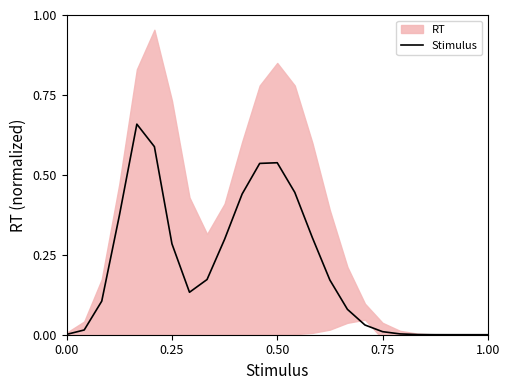

Reading right to left, list all the values displayed in this chart.

0.0	0.0	0.0	0.0	0.0	0.0	0.0	0.0	0.1	0.2	0.3	0.4	0.5	0.5	0.4	0.3	0.2	0.1	0.3	0.6	0.7	0.4	0.1	0.0	0.0